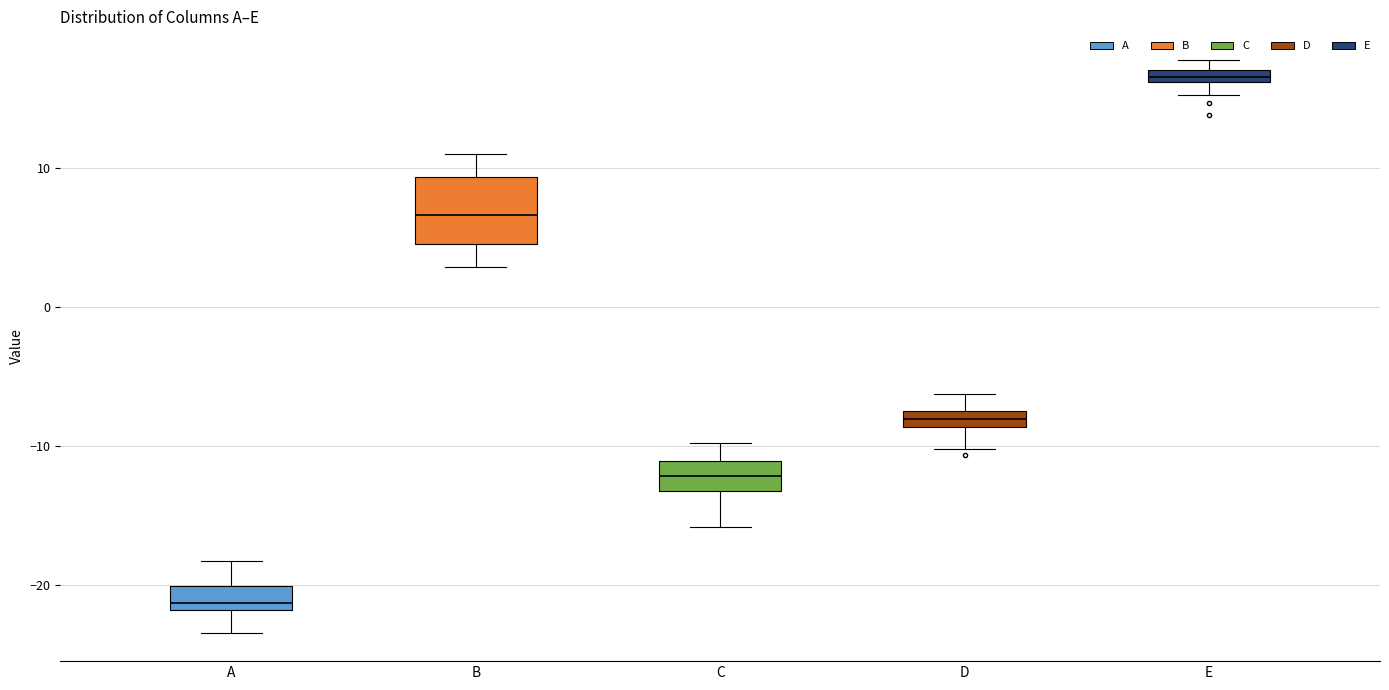

Where is the lower edge of the box for E on the y-axis? The values are not printed on the chart, so give them approximately, as read against the axis.

16